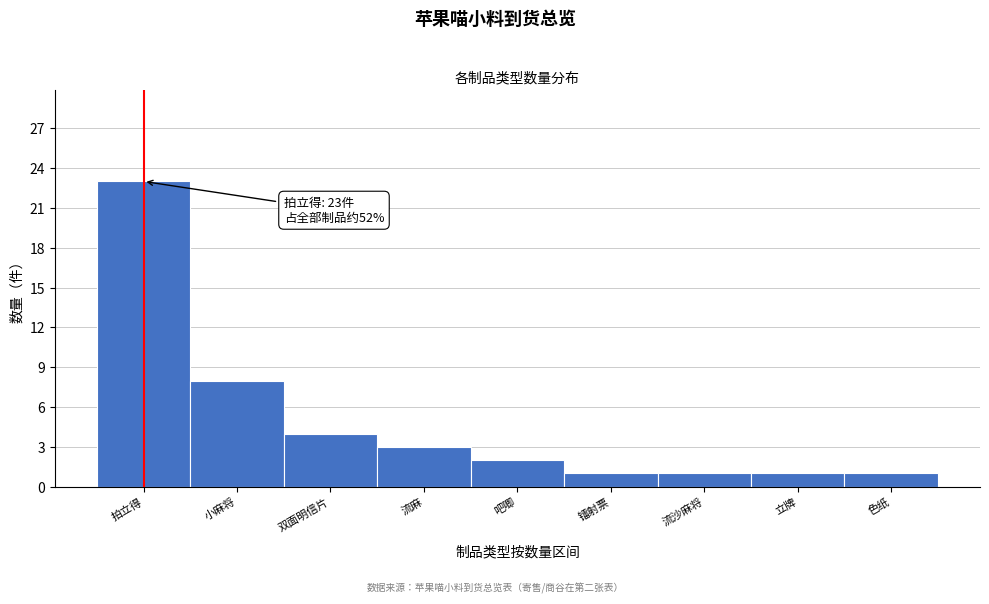

Reading left to right, transcribe all the data shown in this chart.

23	8	4	3	2	1	1	1	1